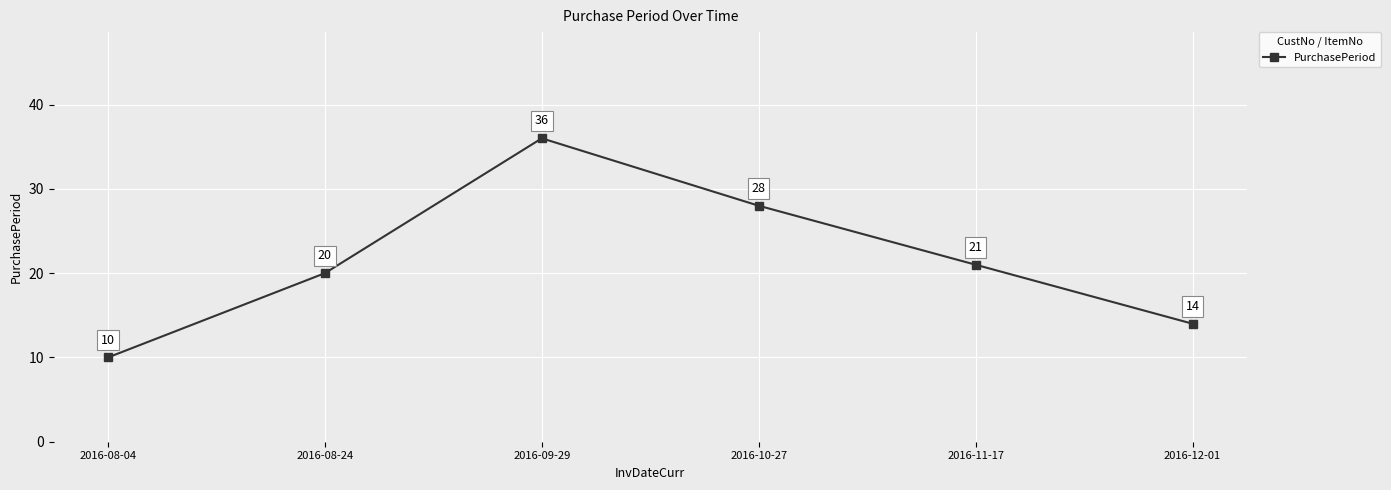

Reading right to left, list all the values displayed in this chart.

14	21	28	36	20	10